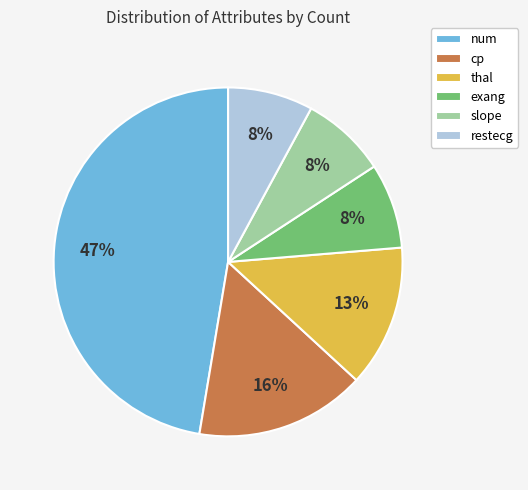

To the nearest percent, what is the difference between the num and slope slice percentages?

39%